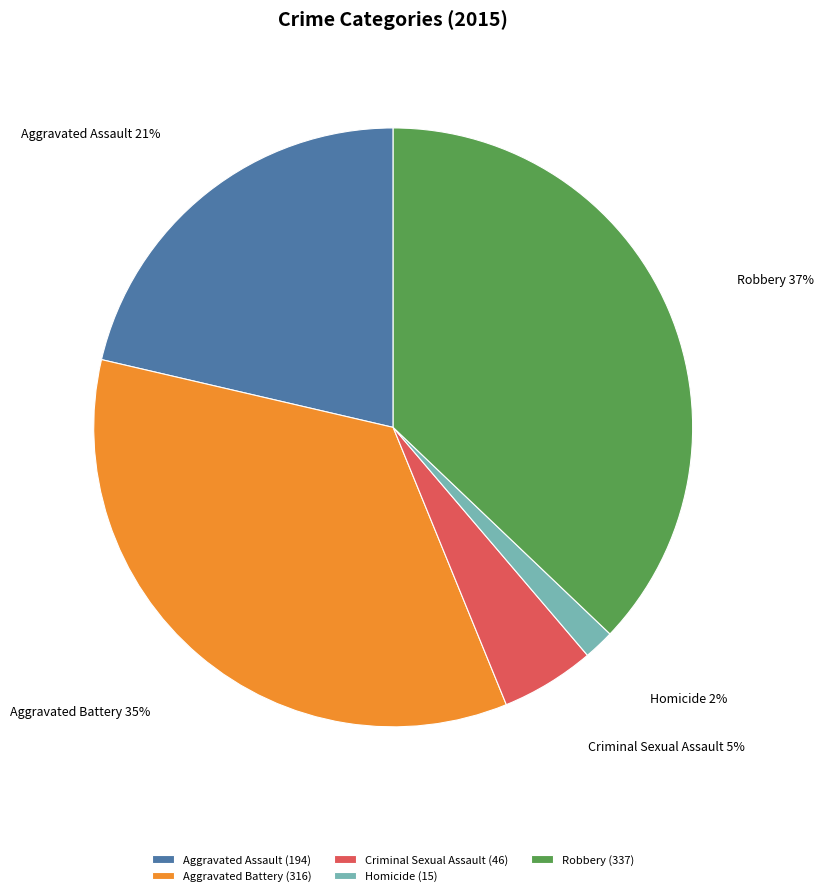

What is the smallest slice in the pie chart?

Homicide